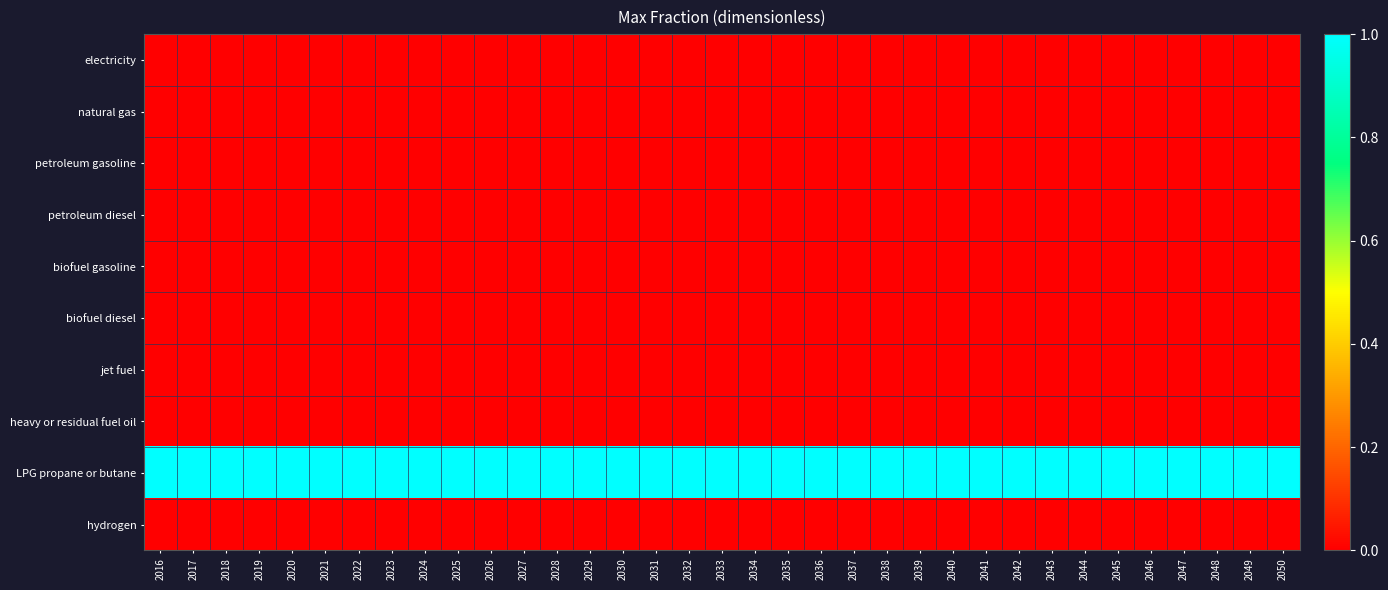

How many data points does each series have?

35